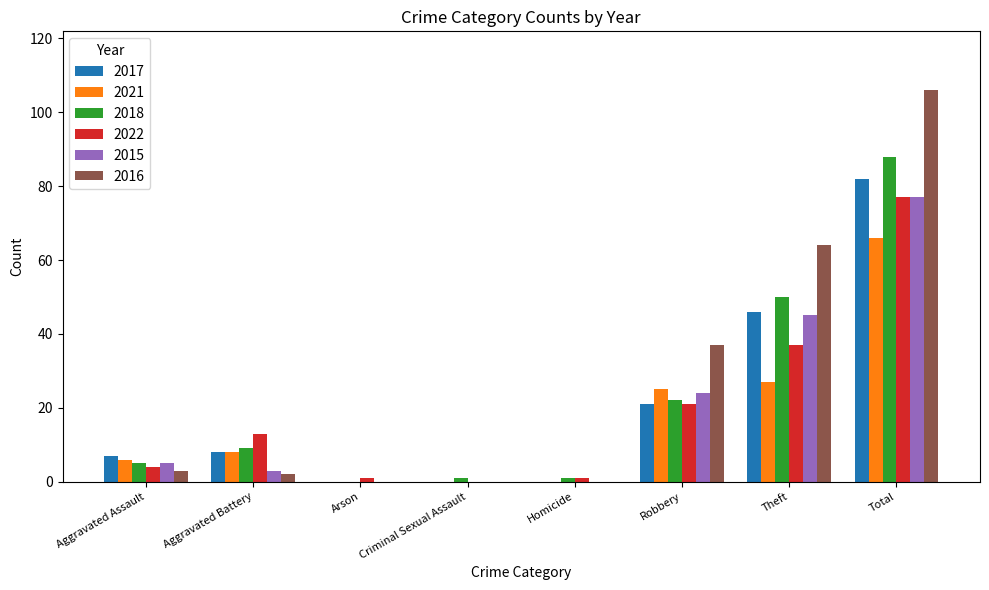

Is it true that 2015 equals 77 at Total?

True